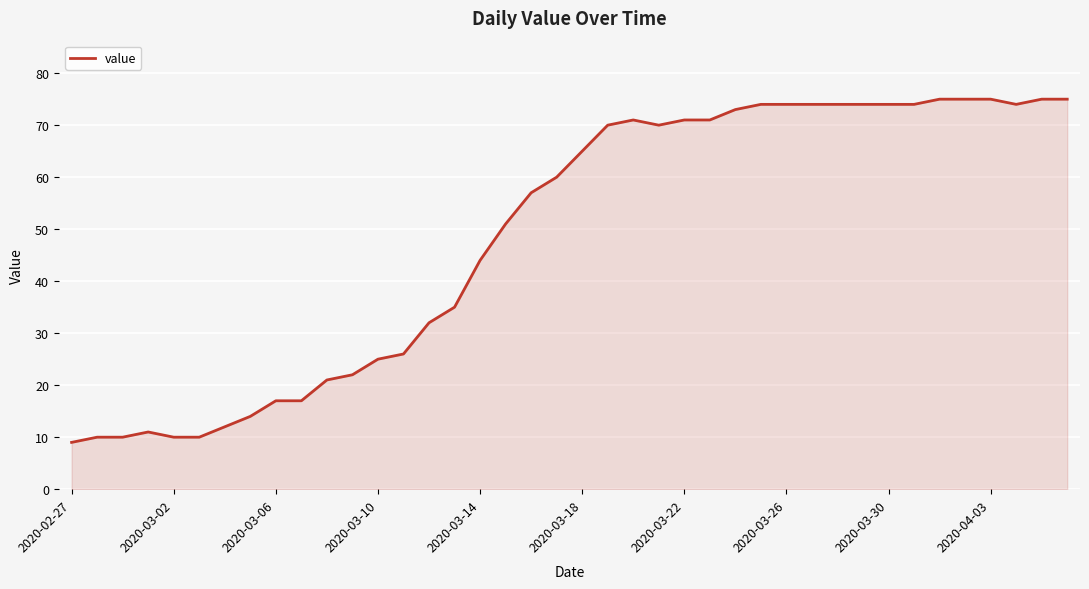

What is the smallest value displayed?

9